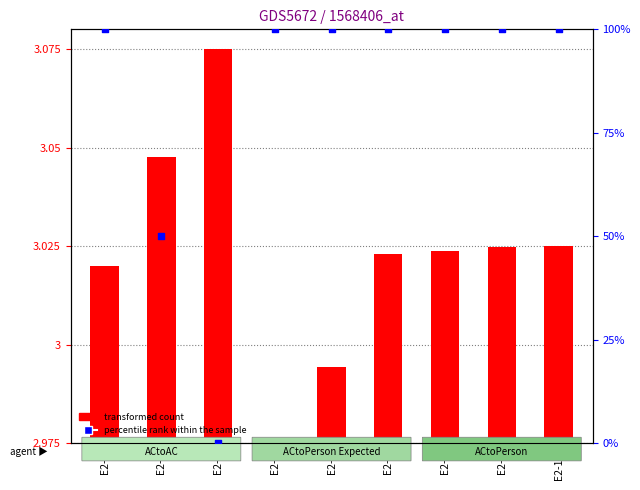

At how many categories does at least one series exceed 0?

9